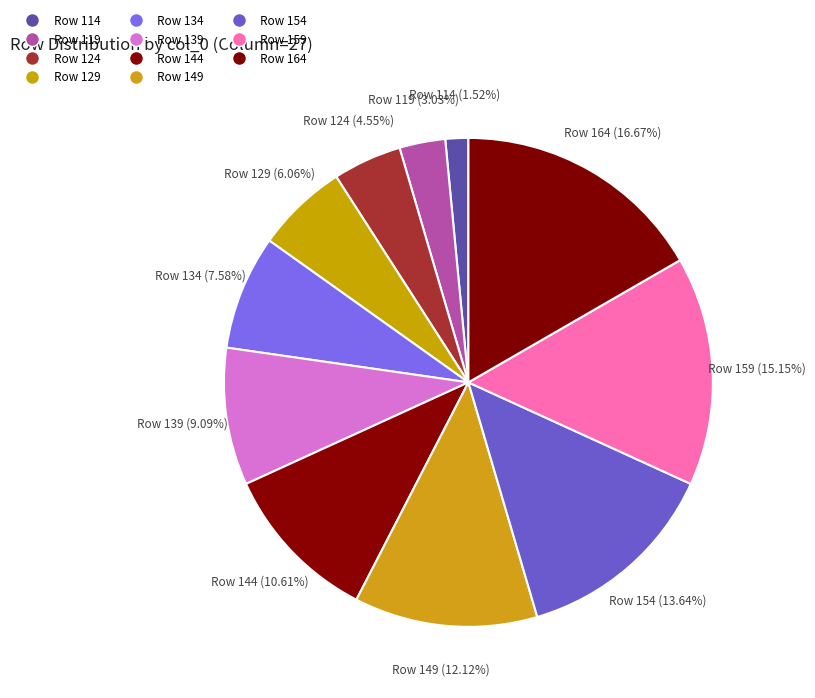

What percentage is the Row 149 slice, to the nearest percent?

12%